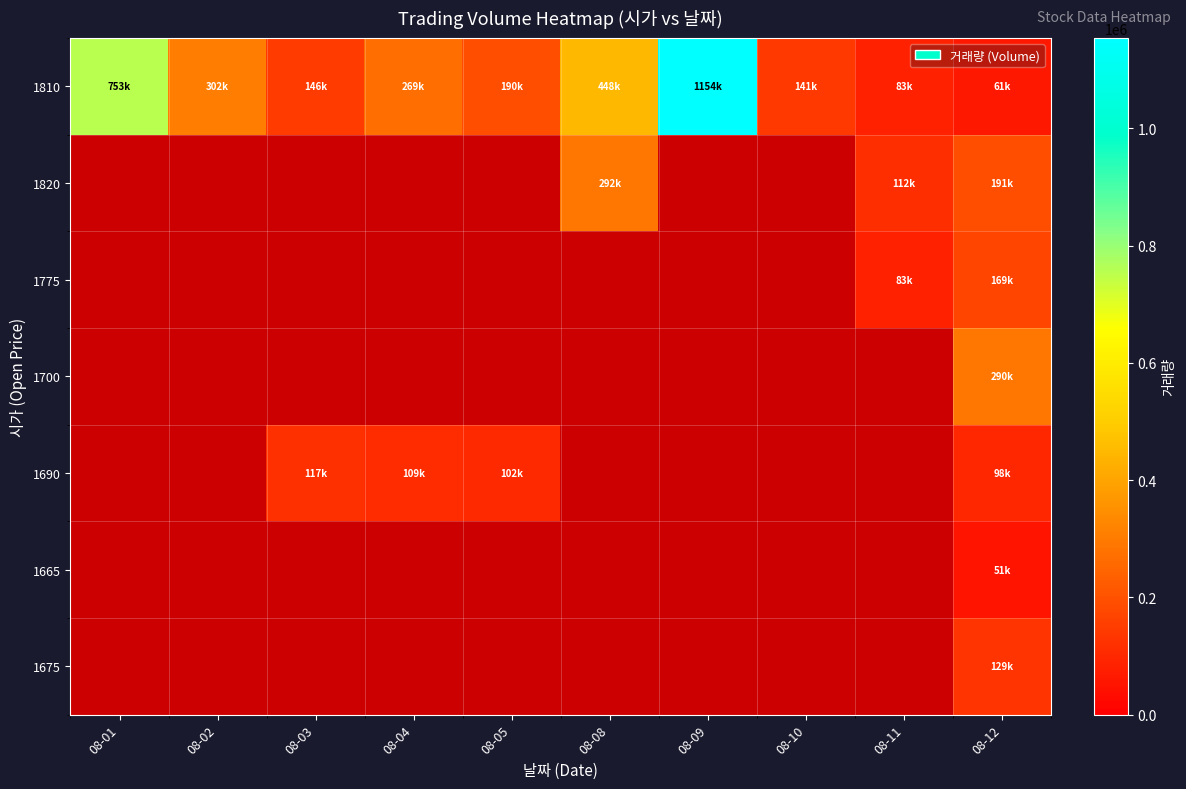

List the labels in order of 1810 value, largest first.

08-09, 08-01, 08-08, 08-02, 08-04, 08-05, 08-03, 08-10, 08-11, 08-12